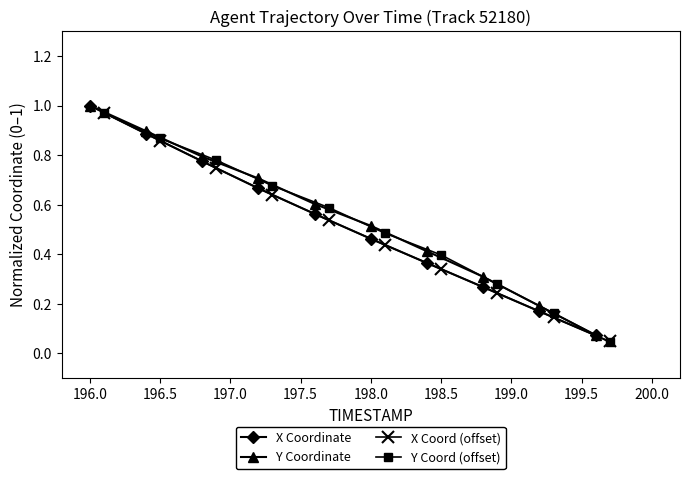

Which series has the largest total across all categories?

Y Coordinate